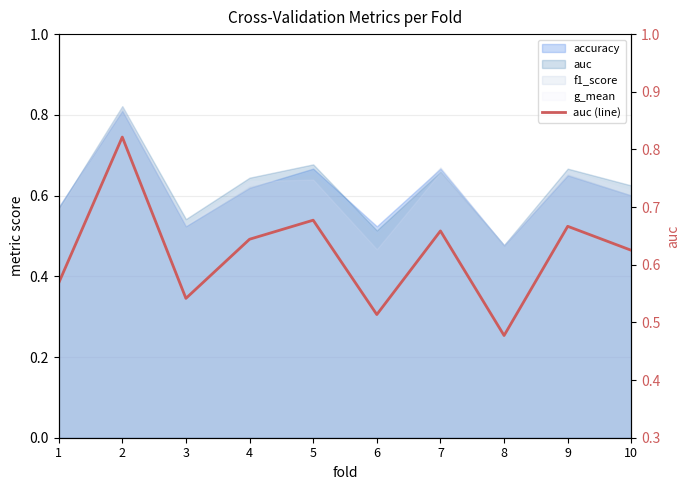

How many interior local valleys (lower than both neighbors) does the data have?

3